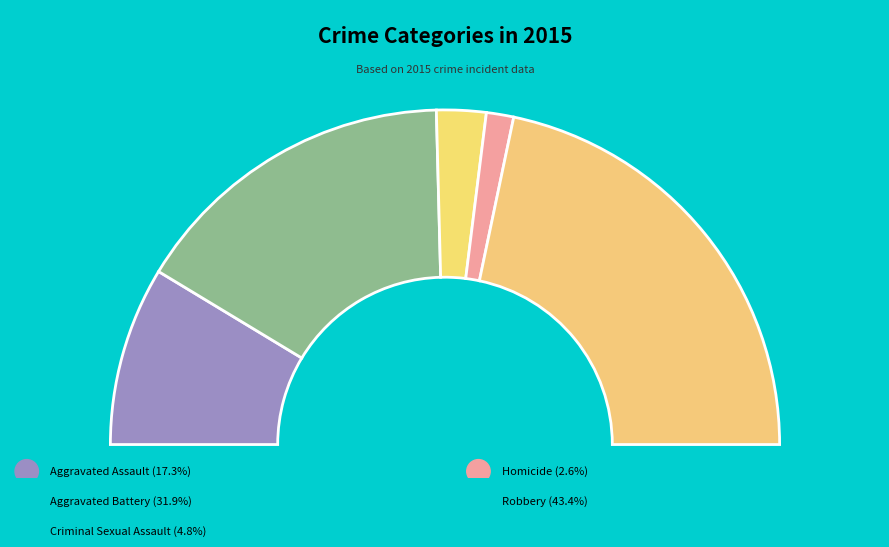

Count the number of slices in the pie.

5